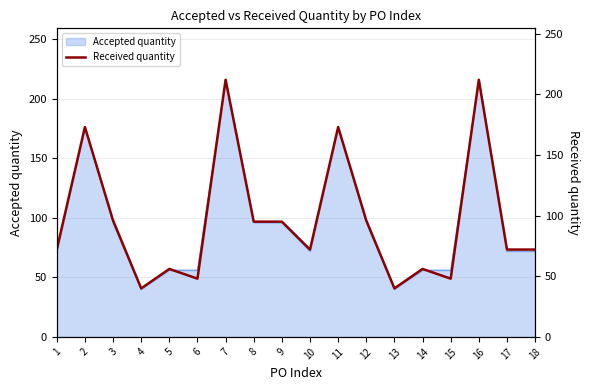

Count the number of values greater than 72.

8